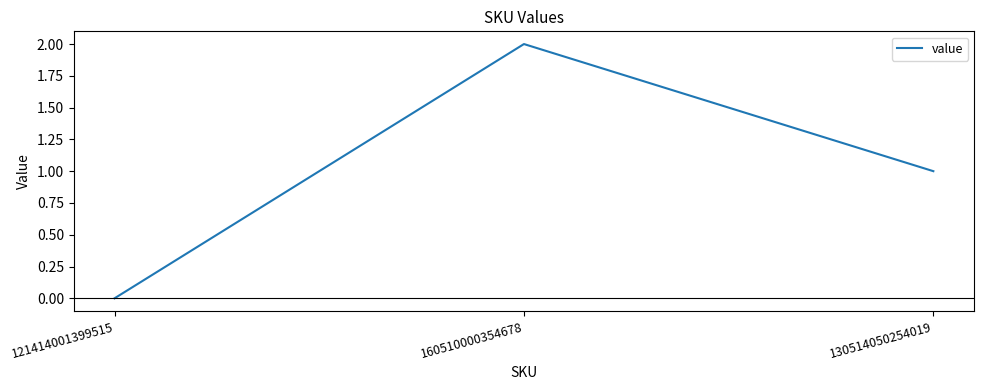

Reading left to right, list all the values displayed in this chart.

121414001399515=0	160510000354678=2	130514050254019=1